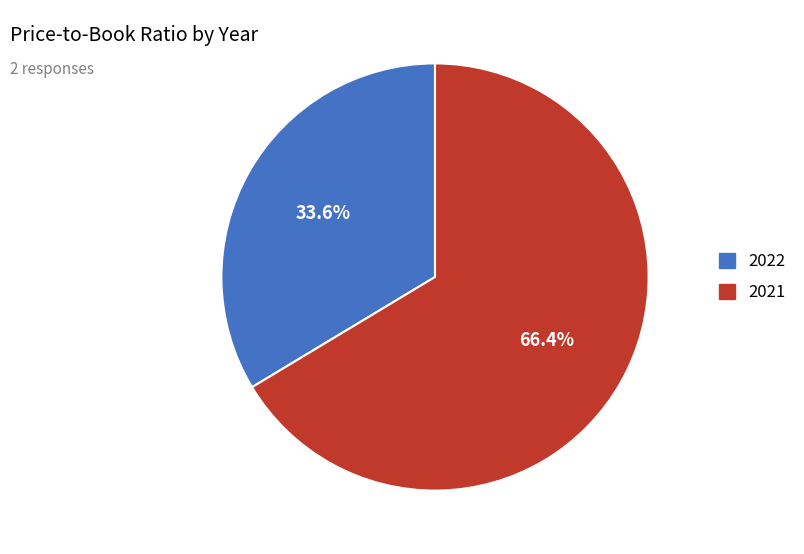

To the nearest percent, what is the combined percentage of 2022 and 2021?

100%